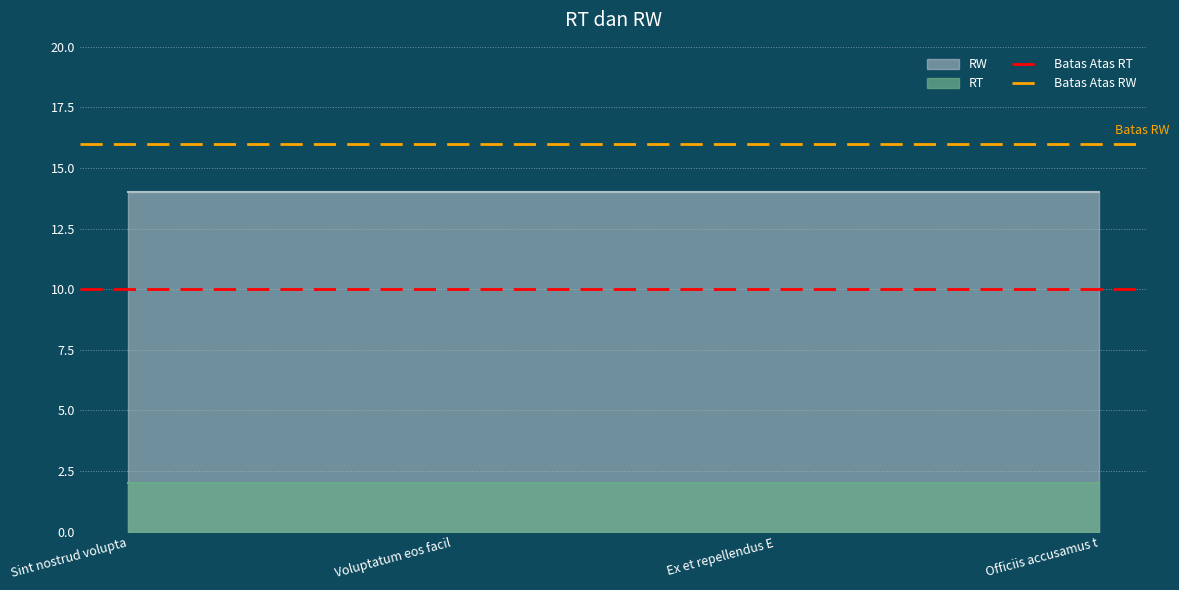

What is the sum of all Batas Atas RW values?

32